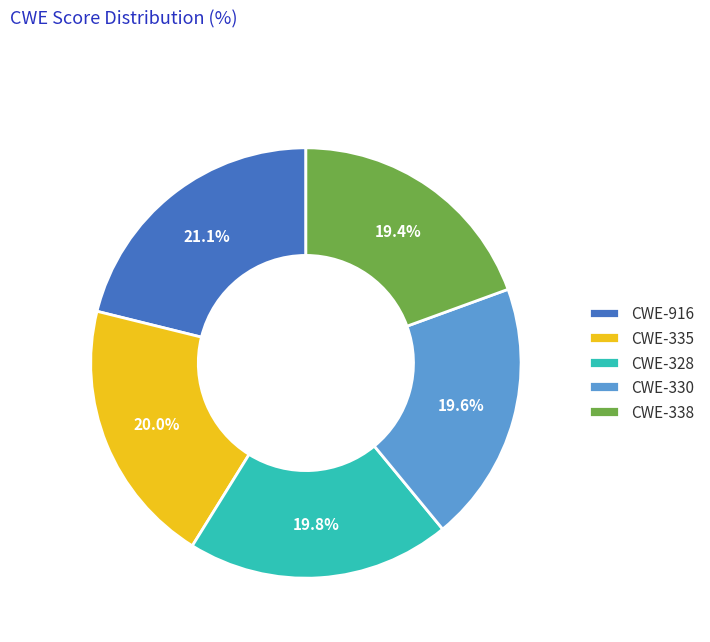

Is there any slice that represents more than half of the pie?

No